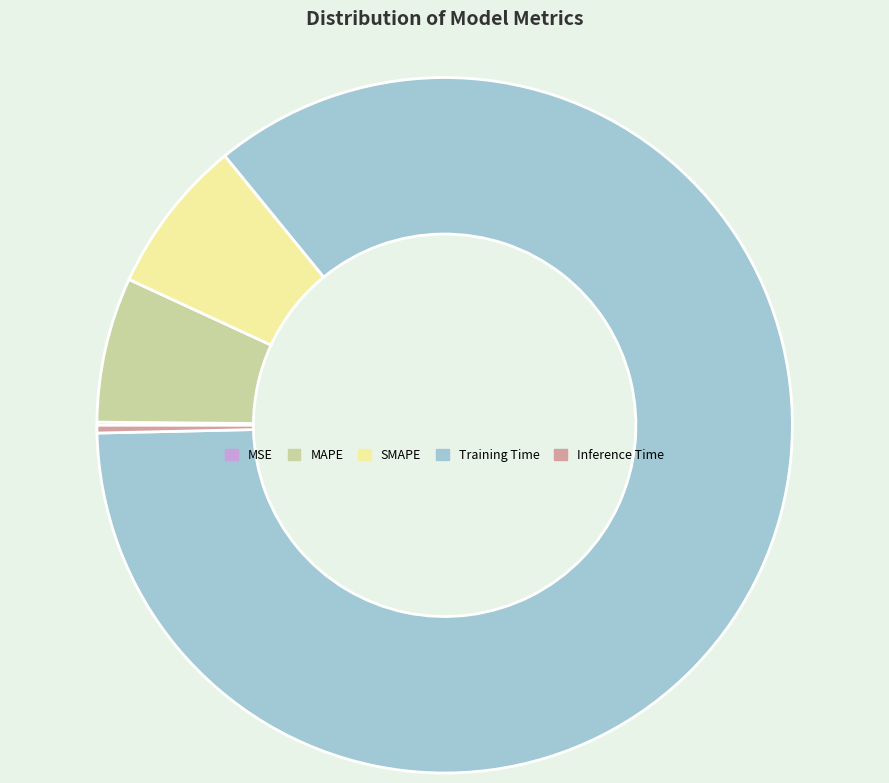

Is it true that MAPE is 1% of the pie?

False